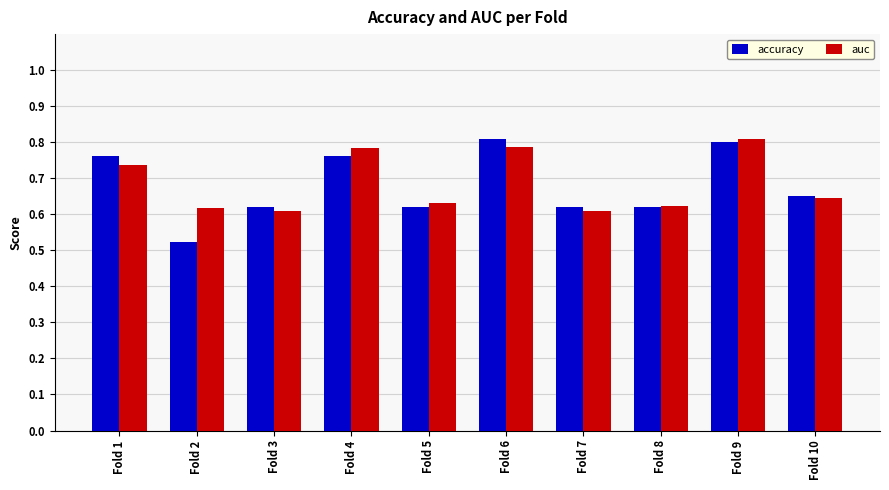

What is the sum of the auc values at Fold 1 and Fold 8?

1.4